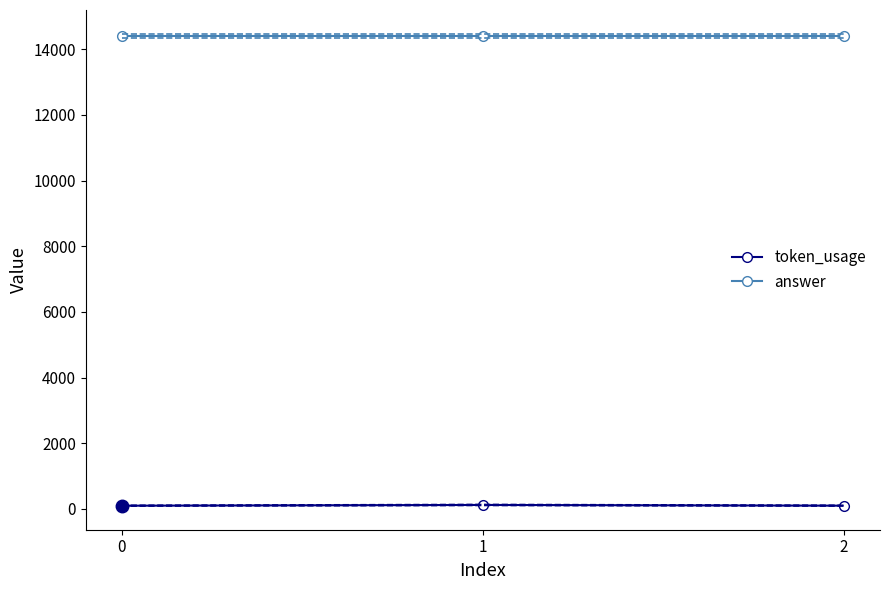

What are all the series names shown in the legend?

token_usage, answer